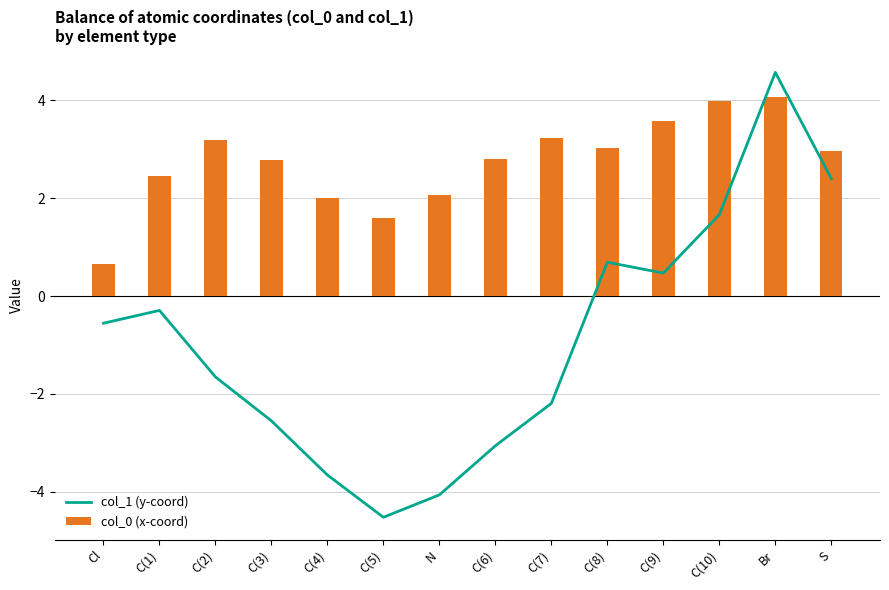

Where is col_0 (x-coord) nearest to the value 2?

C(4)